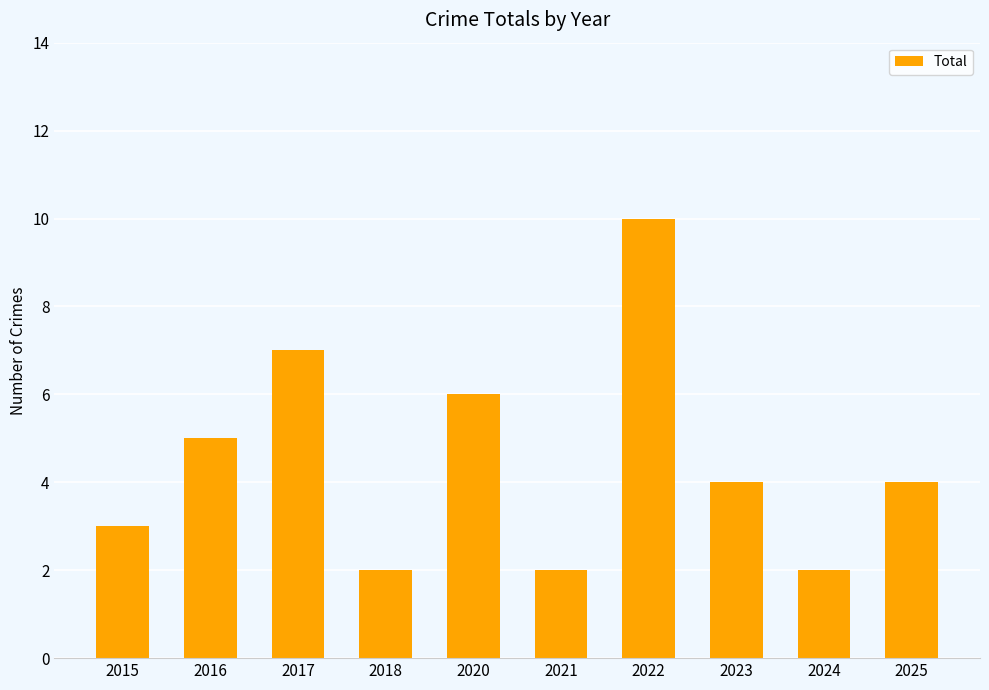

Reading left to right, extract all data points from this chart.

2015=3	2016=5	2017=7	2018=2	2020=6	2021=2	2022=10	2023=4	2024=2	2025=4